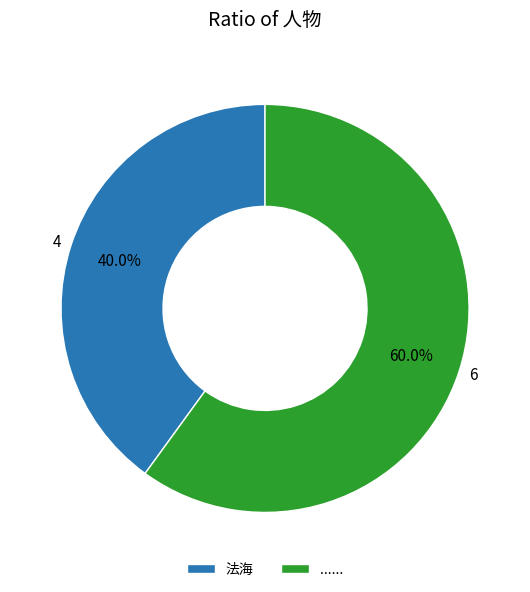

Which slice is the largest?

......